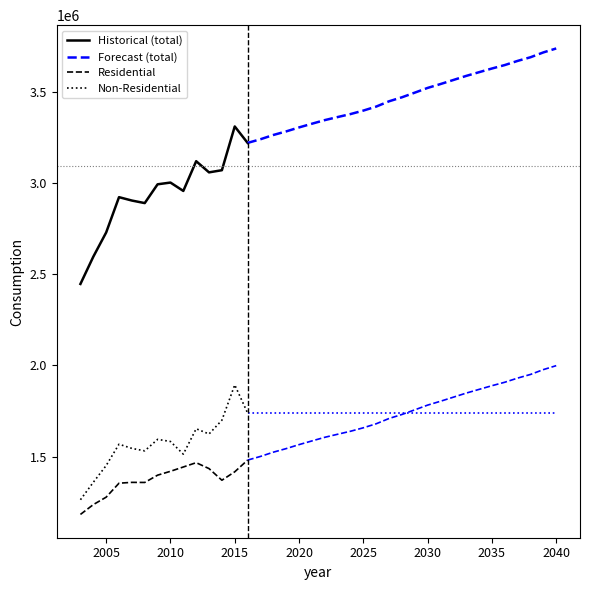

What is the difference between the second highest and minimum values in the consumption non-residential series?

475371